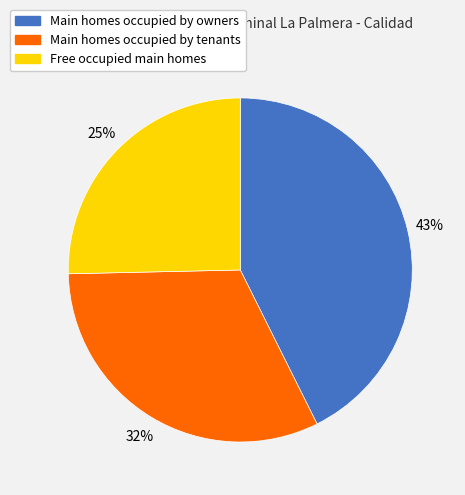

To the nearest percent, what is the average slice percentage?

33%